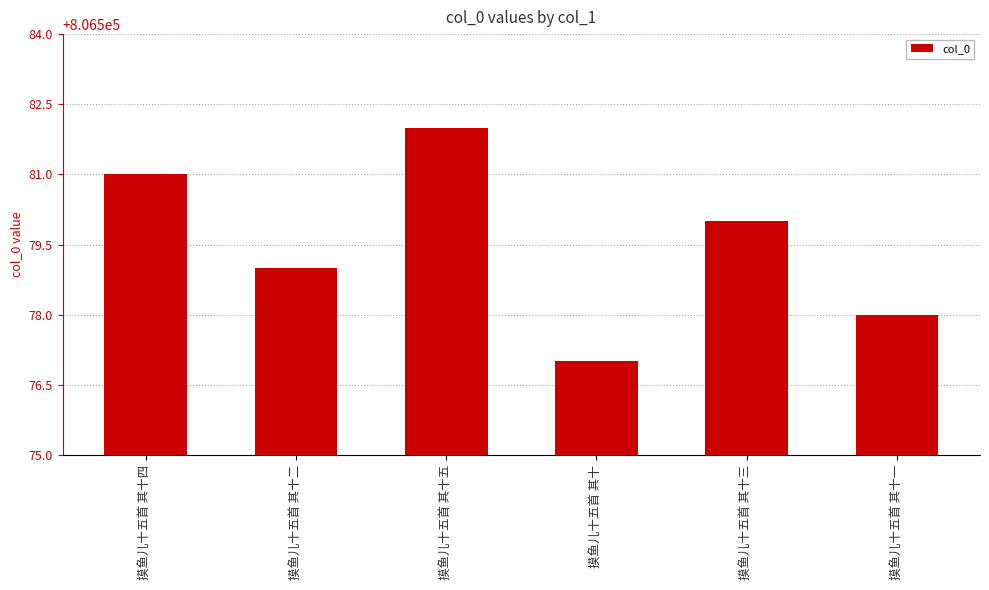

What is the smallest value displayed?

806577